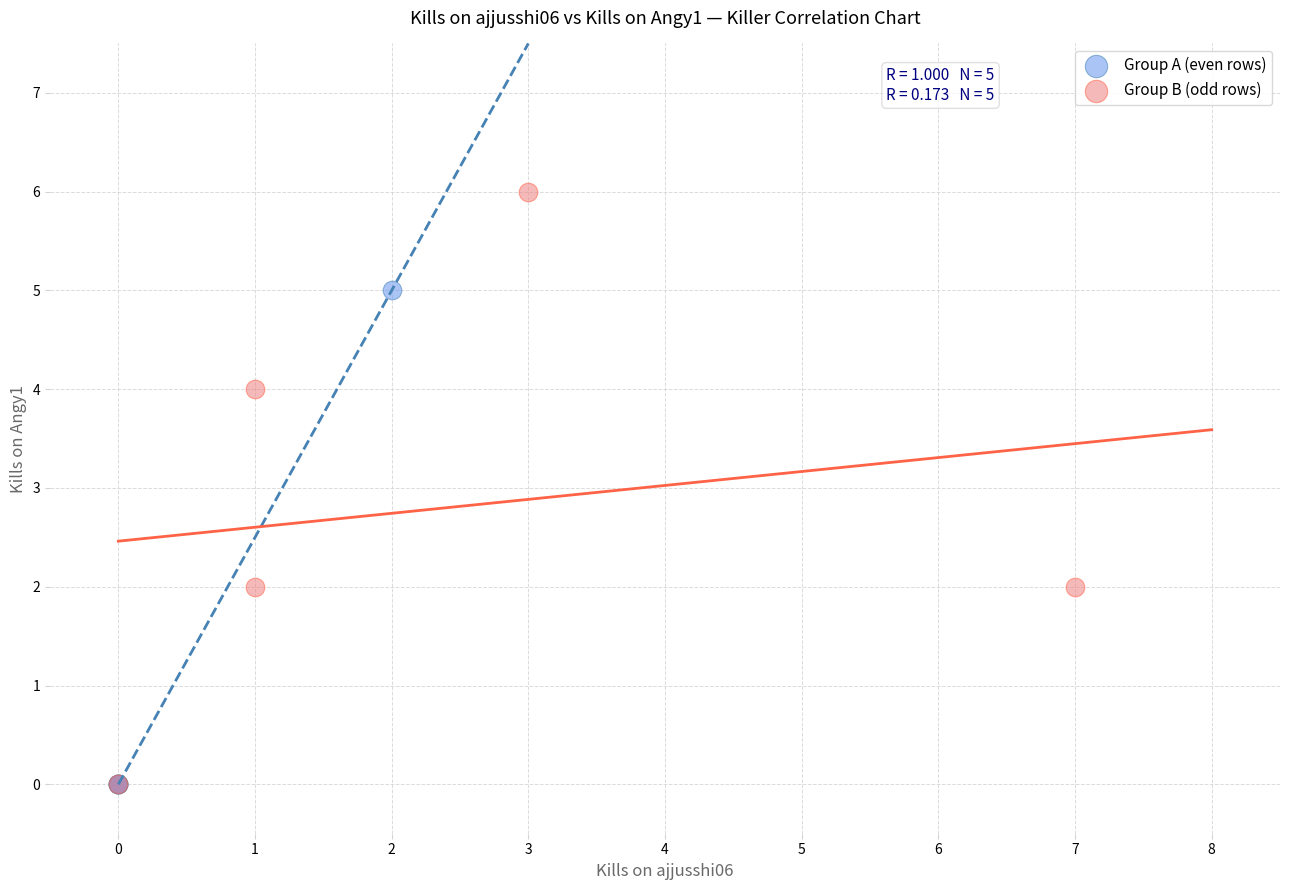

What are all the series names shown in the legend?

Group A (even rows), Group B (odd rows)